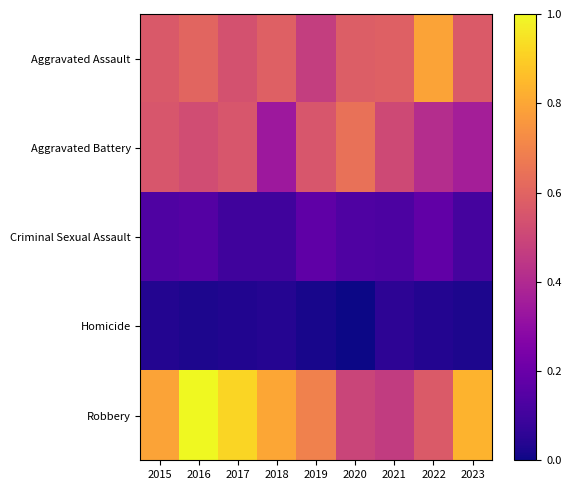

How many data points does each series have?

9